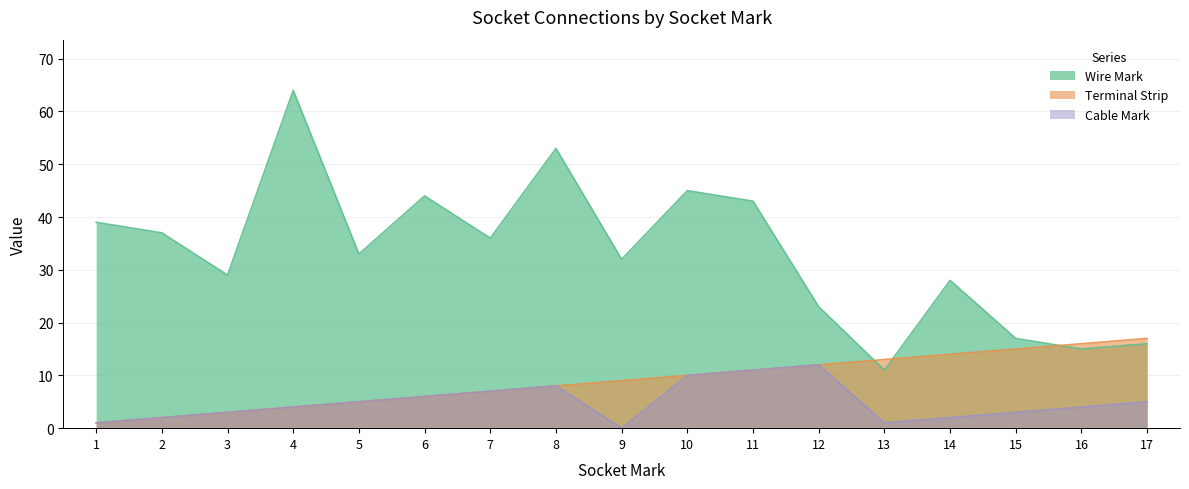

How many positive values does the Cable Mark series have?

16